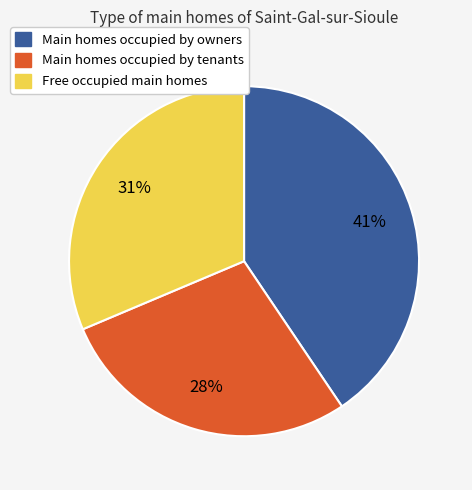

To the nearest percent, what is the average slice percentage?

33%